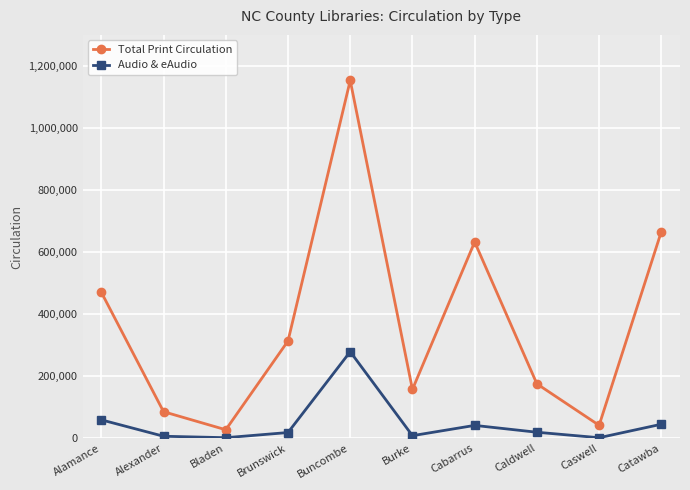

How many values in the Total Print Circulation series are below 313434?

5